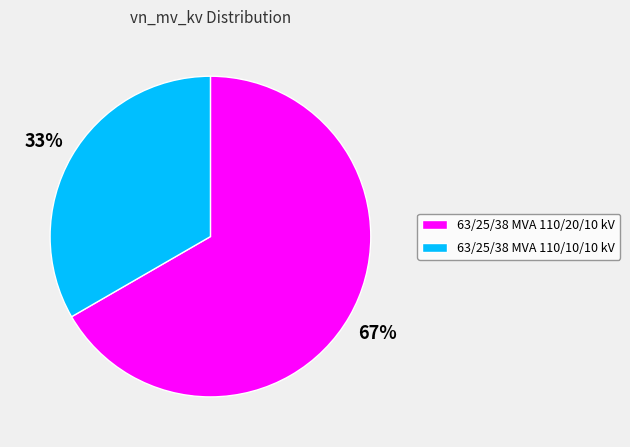

What percentage is the 63/25/38 MVA 110/10/10 kV slice, to the nearest percent?

33%